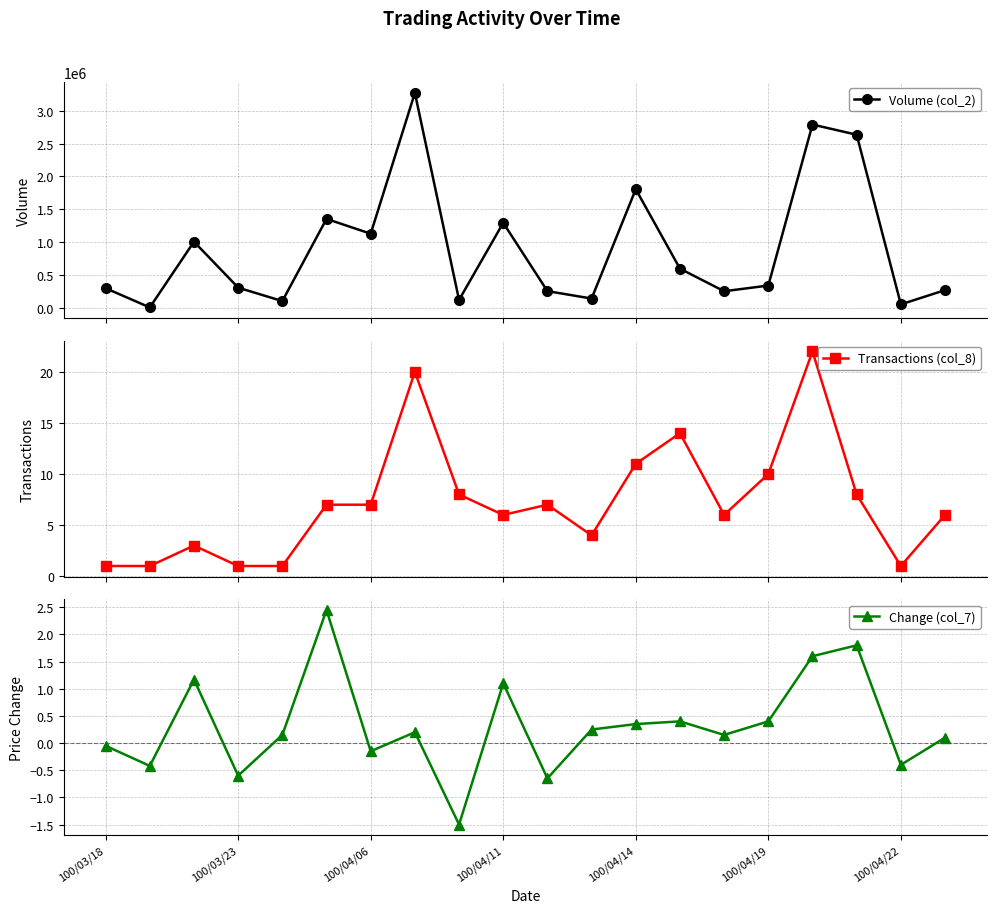

True or false: Volume (col_2) has more than 0 interior local peaks.

True